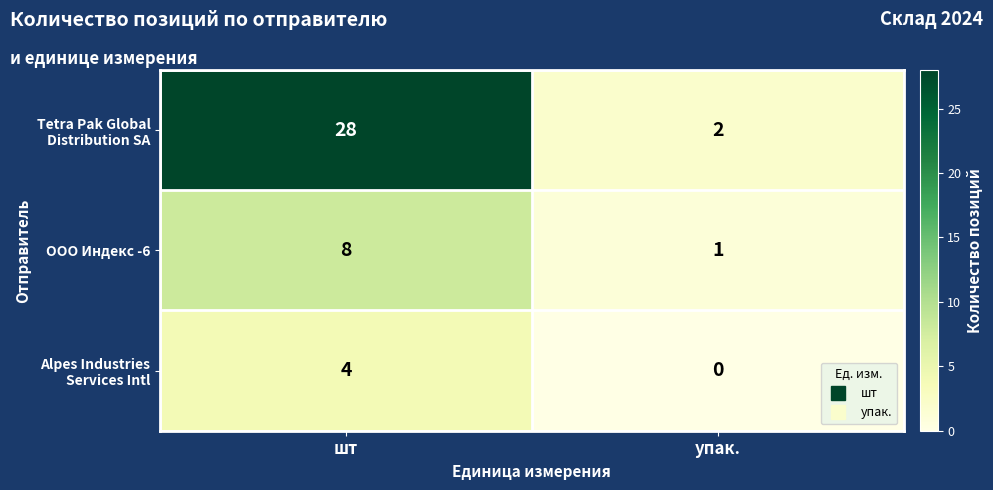

At which category does the chart reach its minimum across all series?

упак.